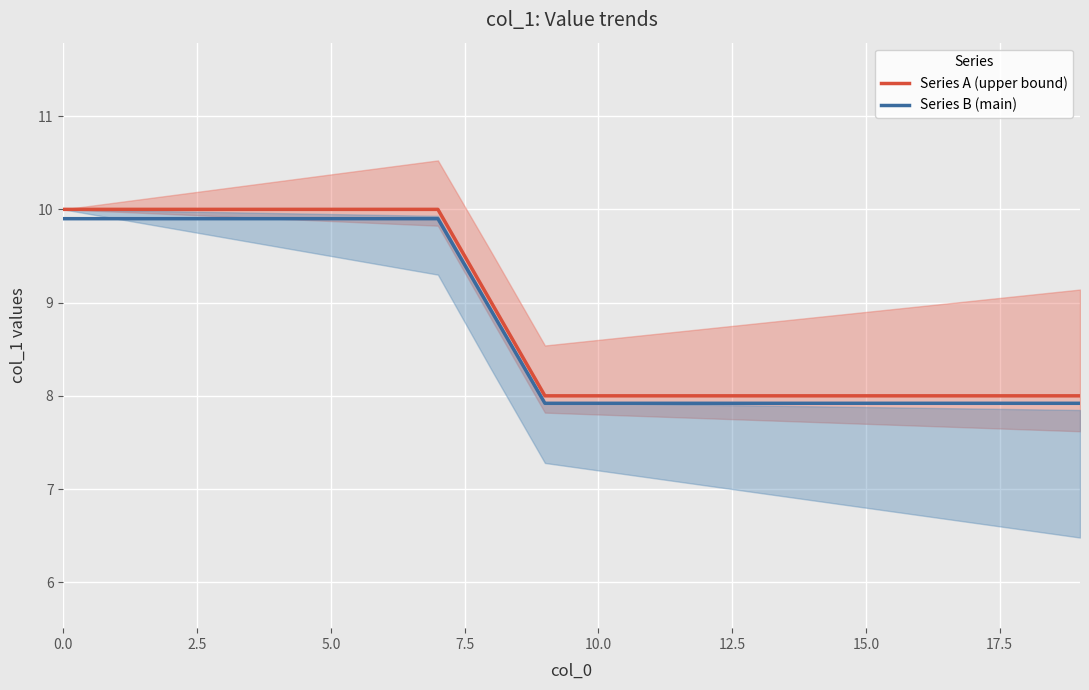

True or false: Series B (main) and Series A (upper bound) cross at least once.

False